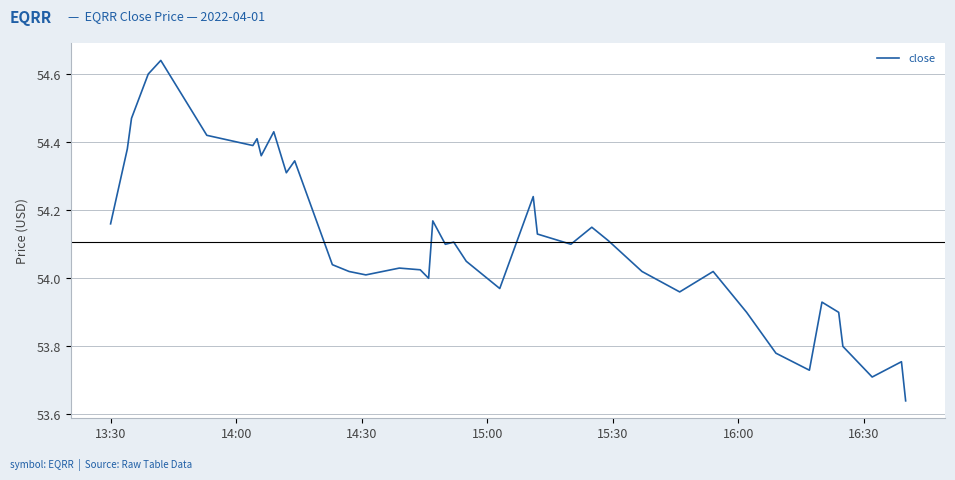

What is the difference between the maximum and minimum values?

1.0